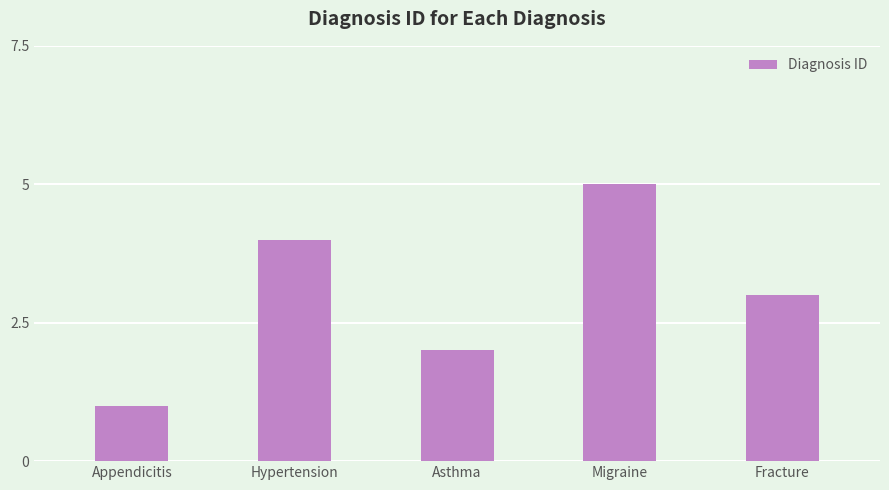

The chart shows a value of 4 at Hypertension. True or false?

True